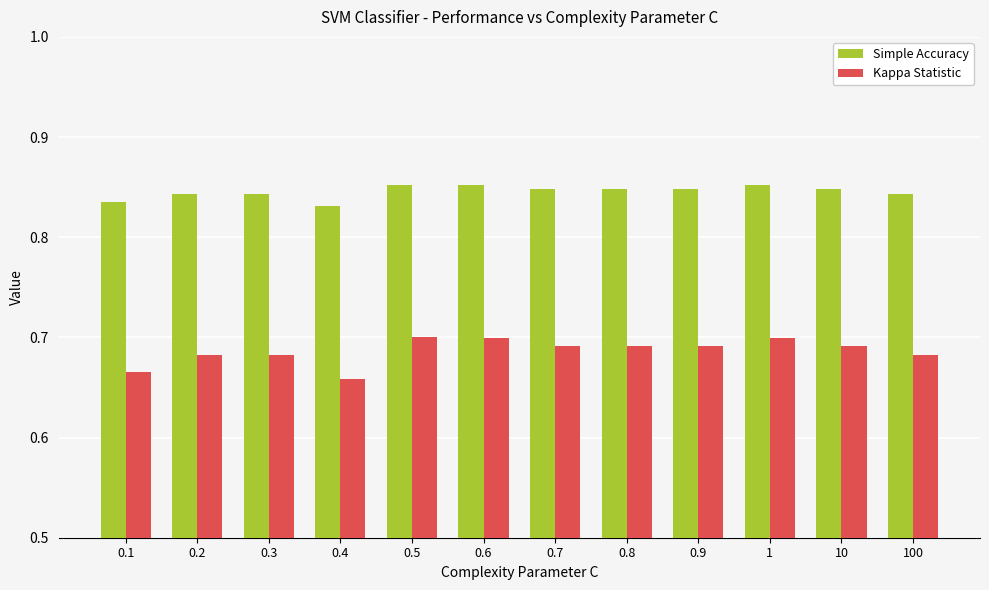

What is the label of the 5th bar from the left?

0.5